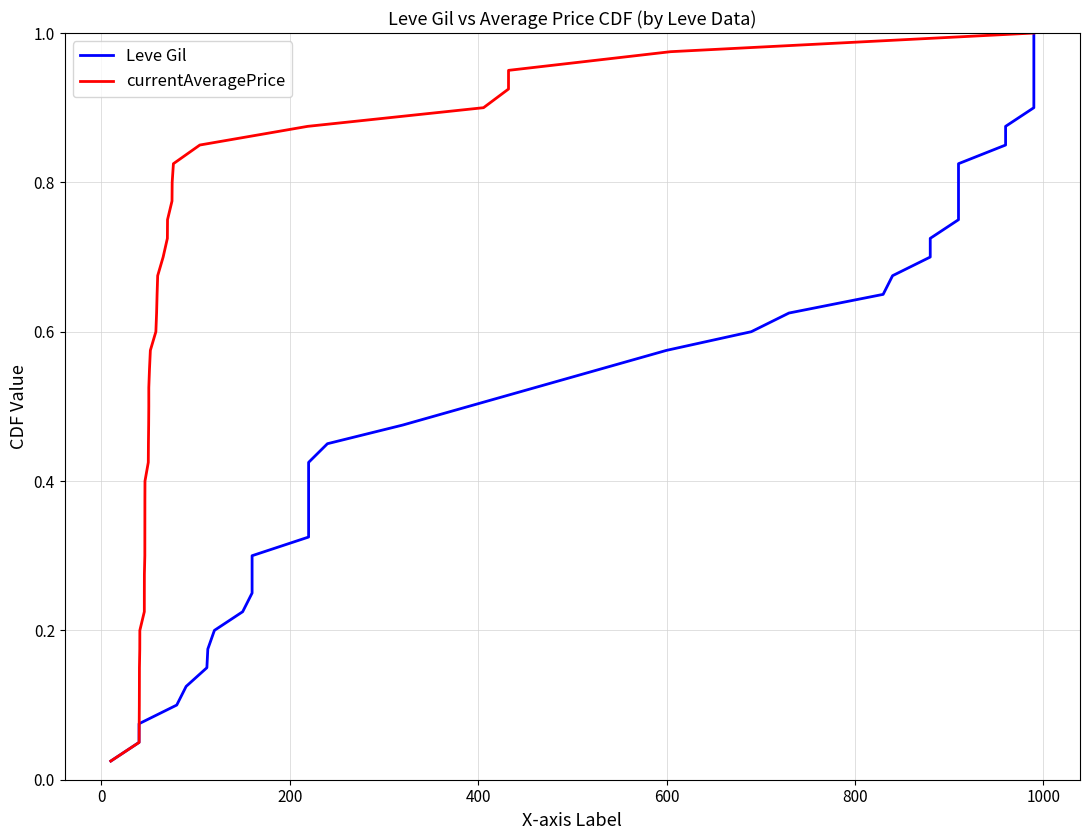

The currentAveragePrice series shows 0.2 at 13. True or false?

False